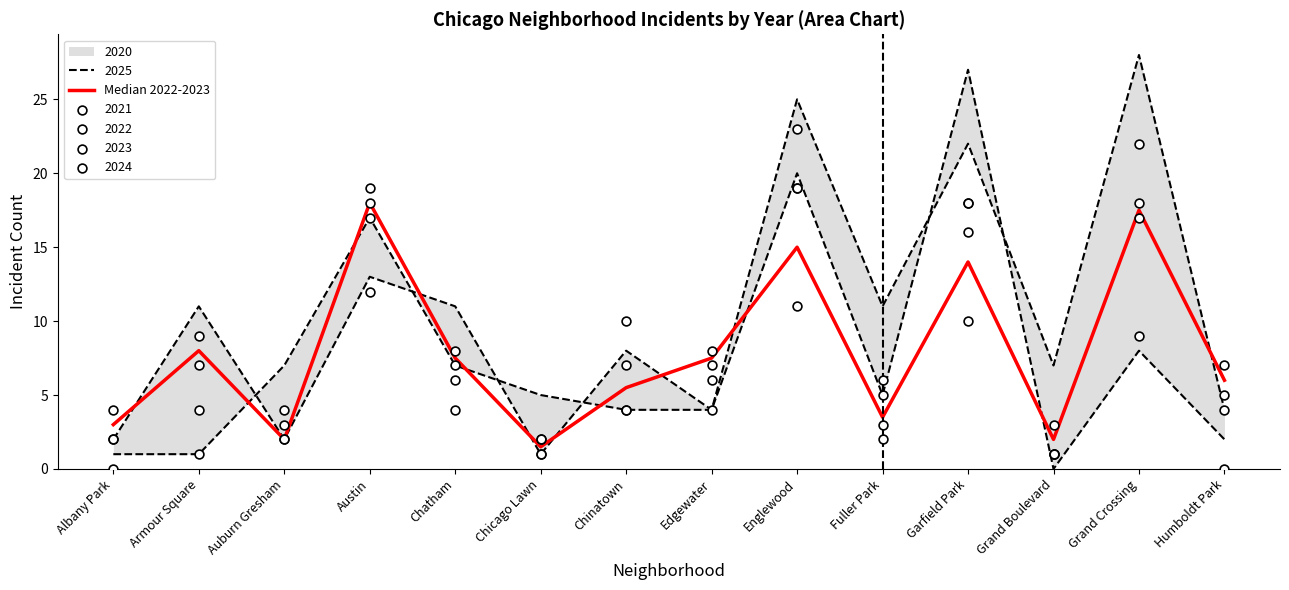

Which has a higher value, Albany Park or Auburn Gresham?

Albany Park